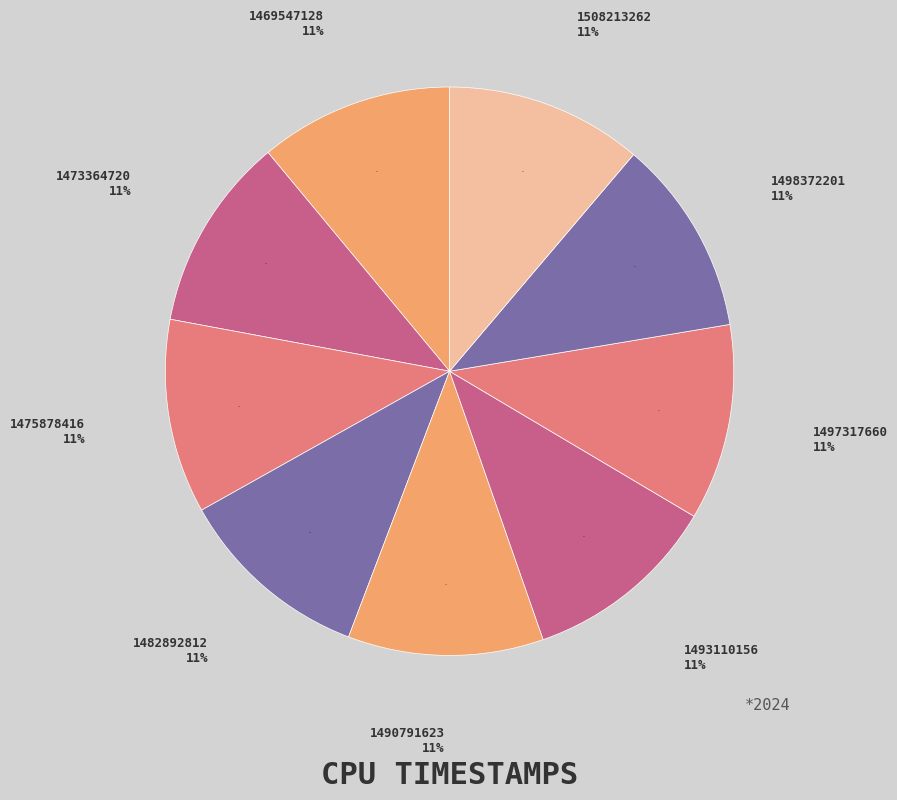

Does 1498372201 account for over 50% of the chart?

No